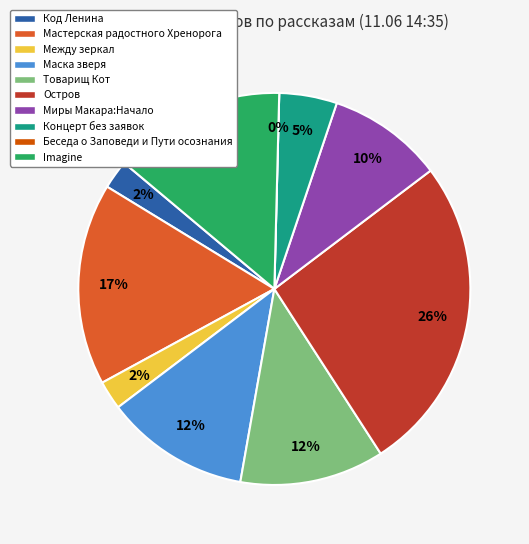

To the nearest percent, what is the difference between the largest and smallest slice percentages?

26%